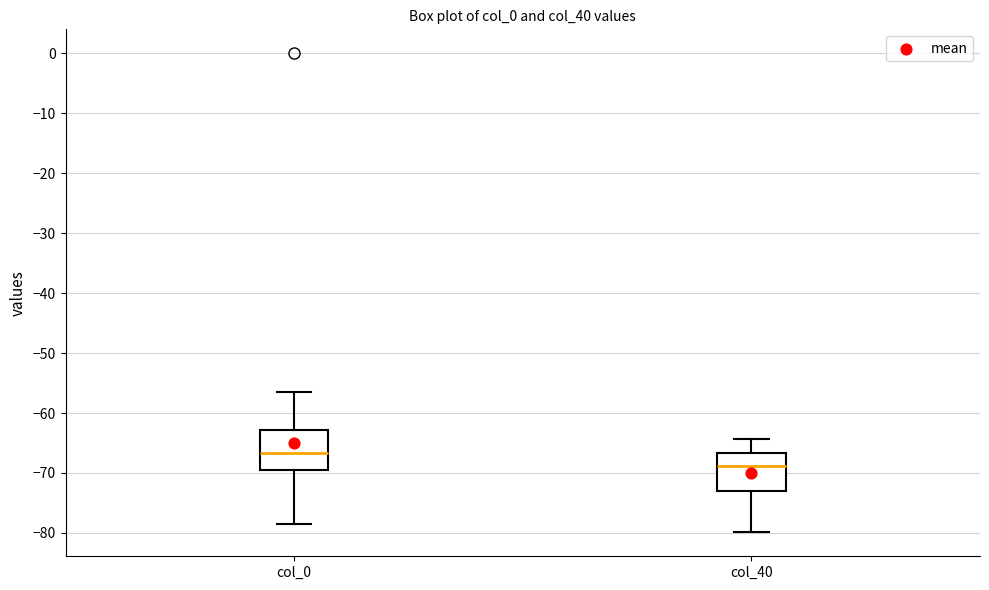

Which box's median line is the highest?

col_0